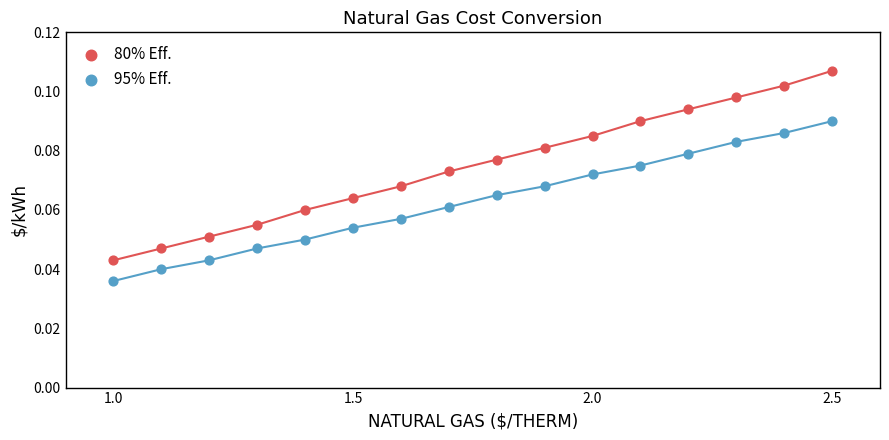

What is the X range (max minus min) for the scatter plot?

1.5